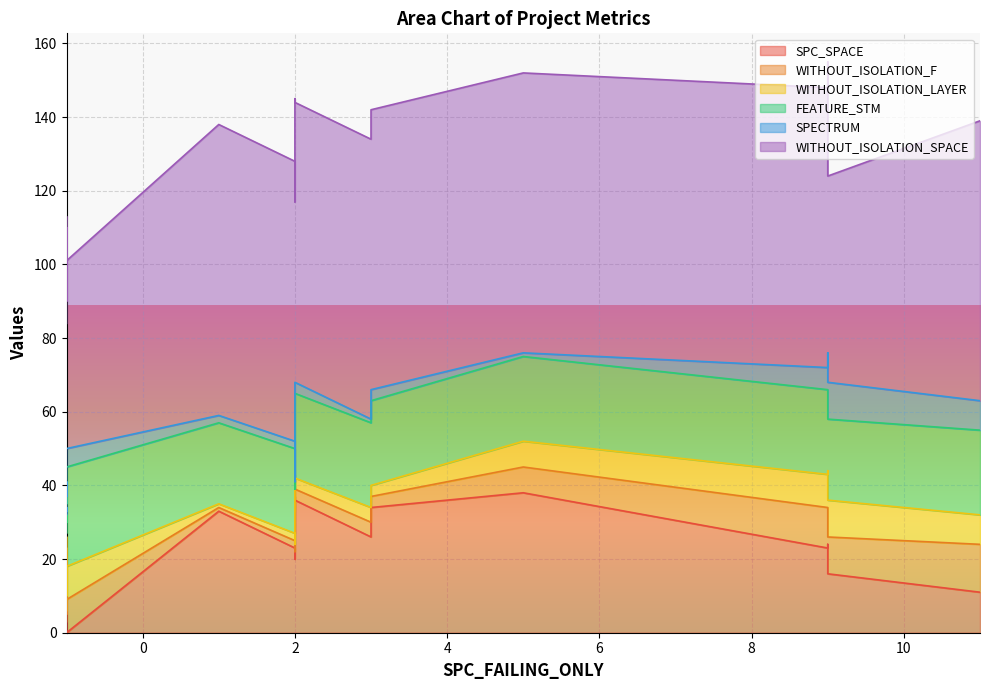

How many lines are shown in the chart?

6